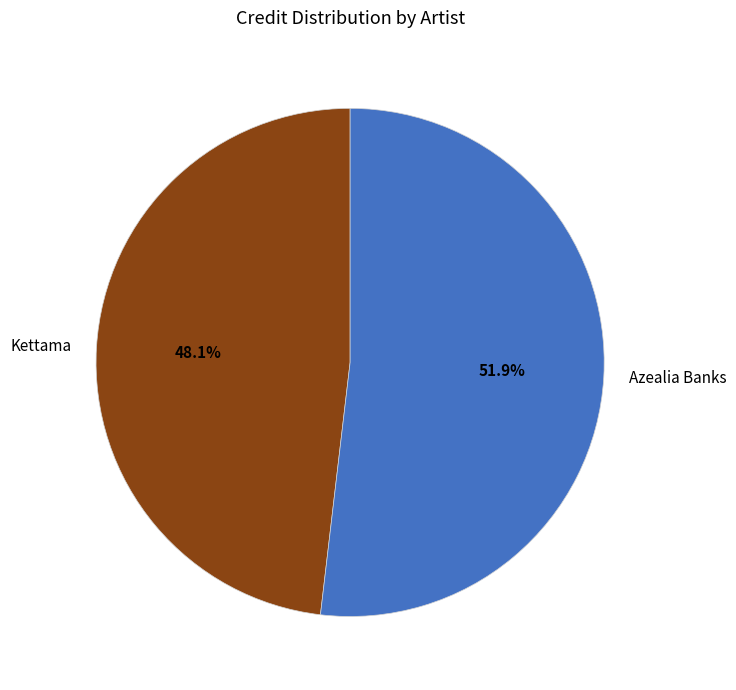

To the nearest percent, what portion does Azealia Banks represent?

52%